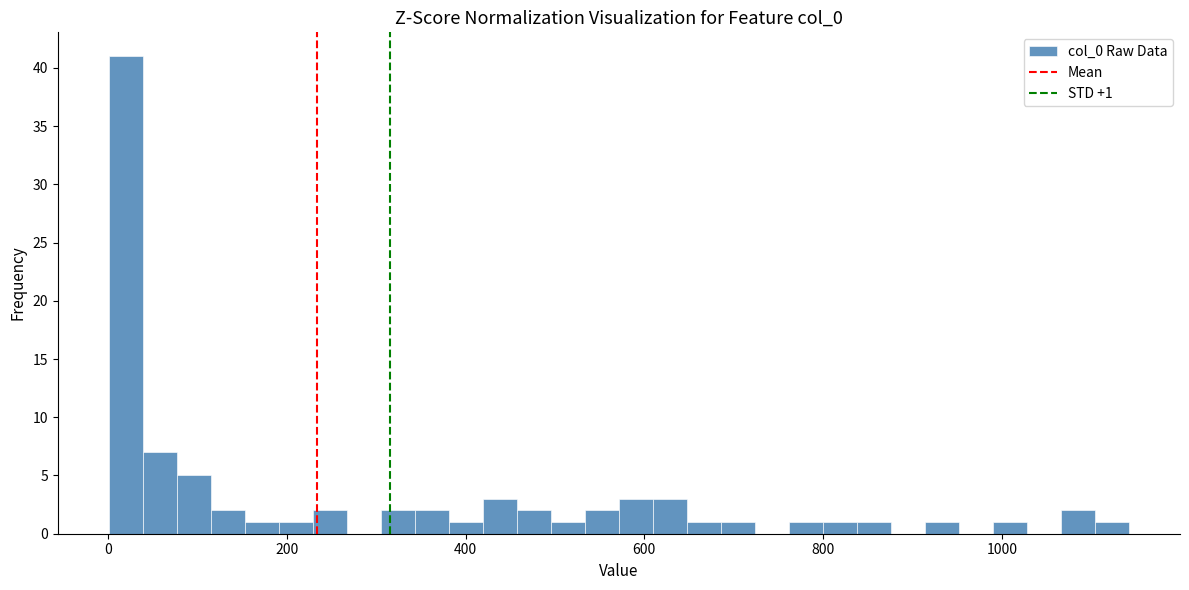

Around what value on the x-axis is the tallest bar? Give the approximate position of its centre, as read against the axis.

20